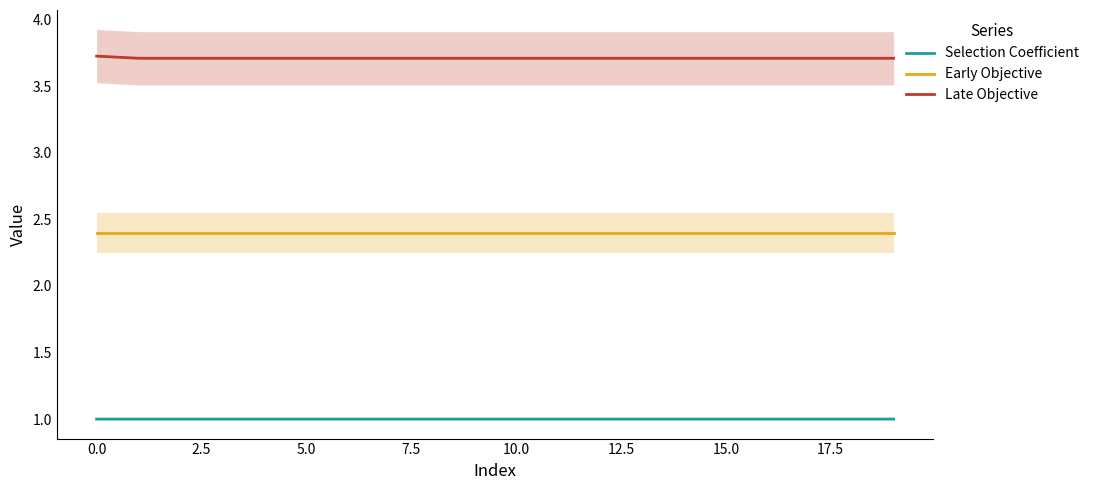

At how many categories does at least one series exceed 1?

20